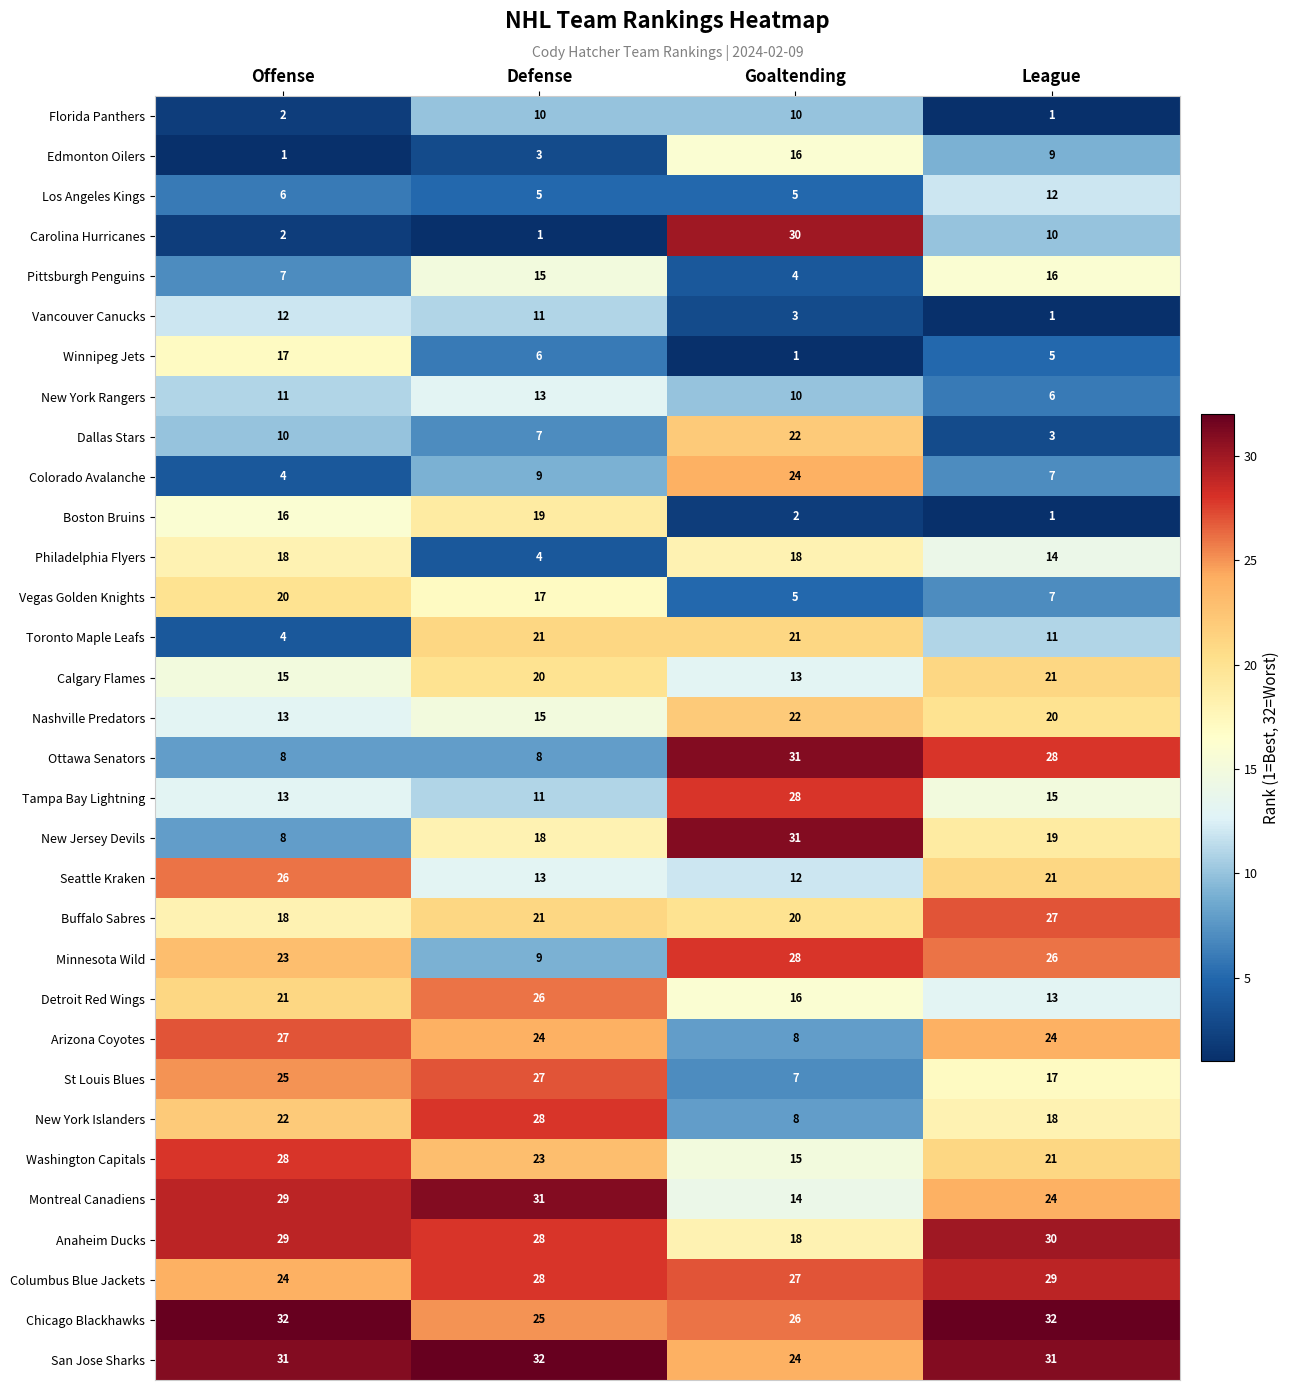

At which label is Detroit Red Wings closest to 19?

Offense